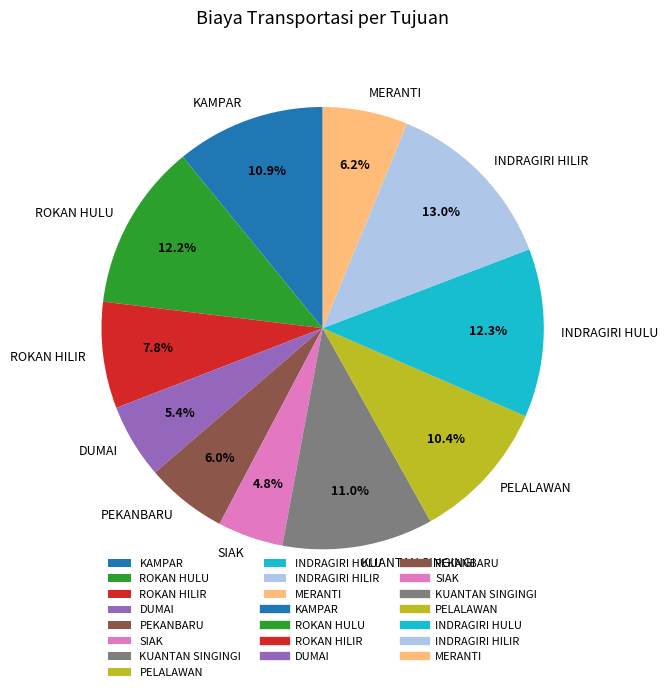

What is the ratio of the value at KUANTAN SINGINGI to the value at KAMPAR?

1.0